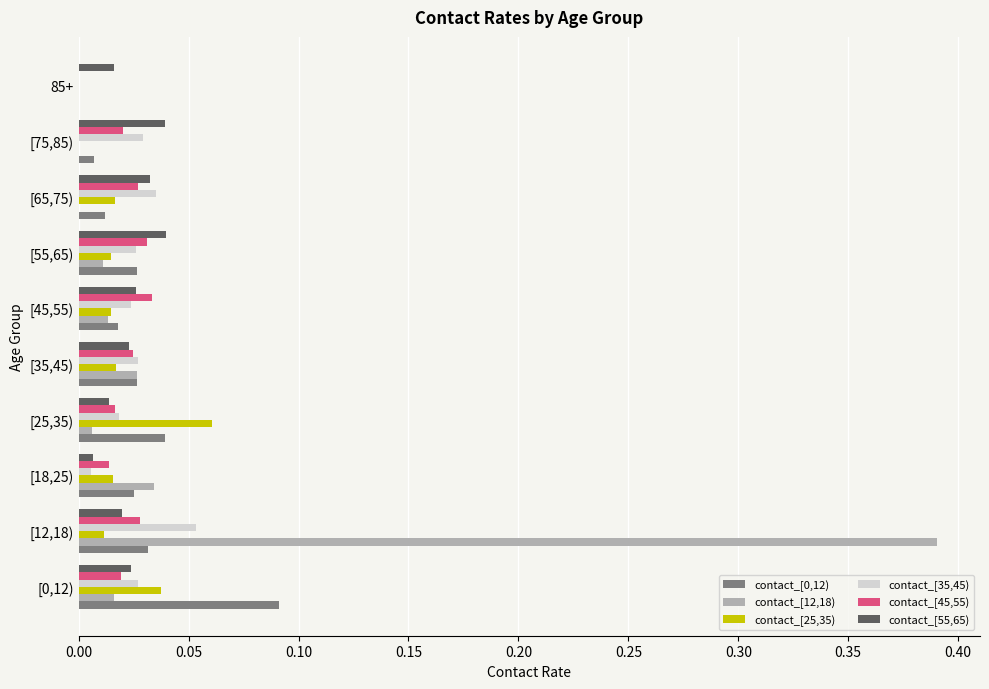

Is the value of contact_[55,65) at [65,75) greater than the value of contact_[45,55) at [75,85)?

Yes